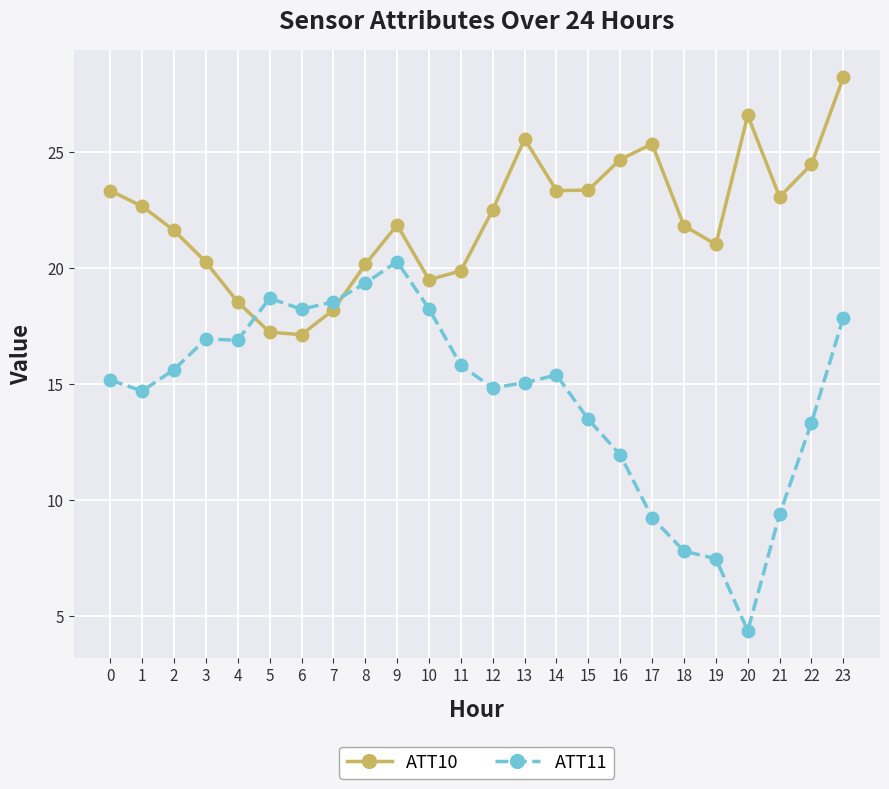

Rank the series by their average value, from lowest to highest.

ATT11, ATT10